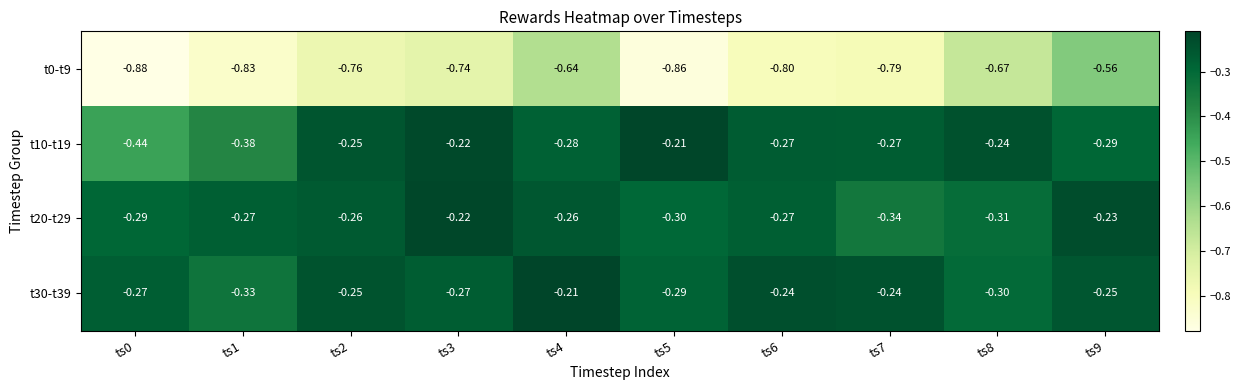

Is the value of t20-t29 at ts8 greater than the value of t30-t39 at ts9?

No